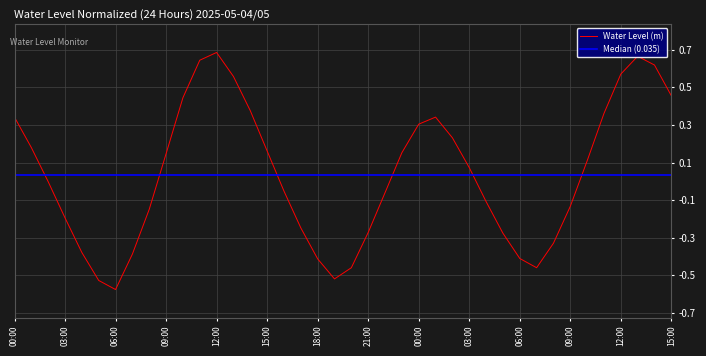

How many points are higher than both their immediate neighbors (excluding endpoints)?

3